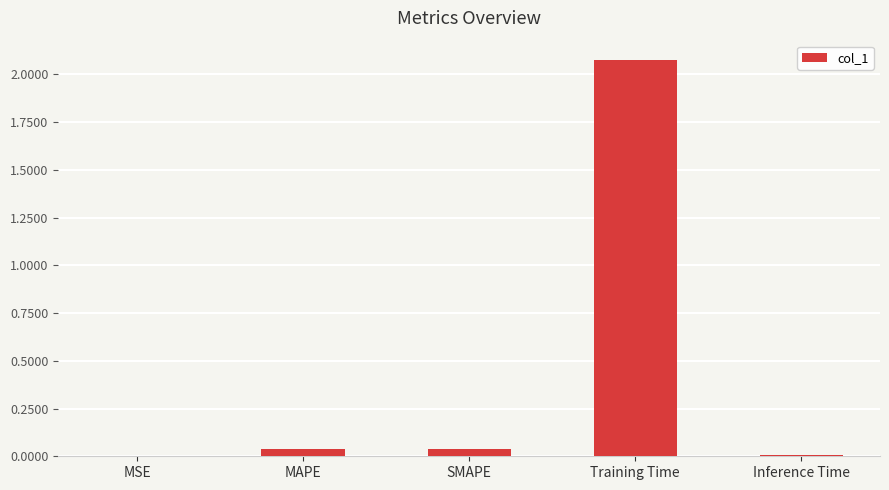

The chart shows a value of 0.0 at SMAPE. True or false?

True